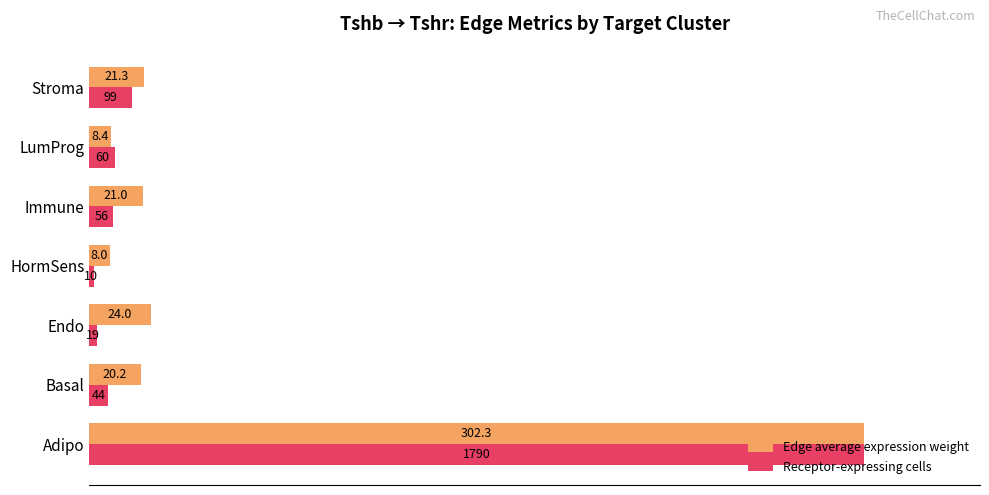

What are all the series names shown in the legend?

Edge average expression weight, Receptor-expressing cells